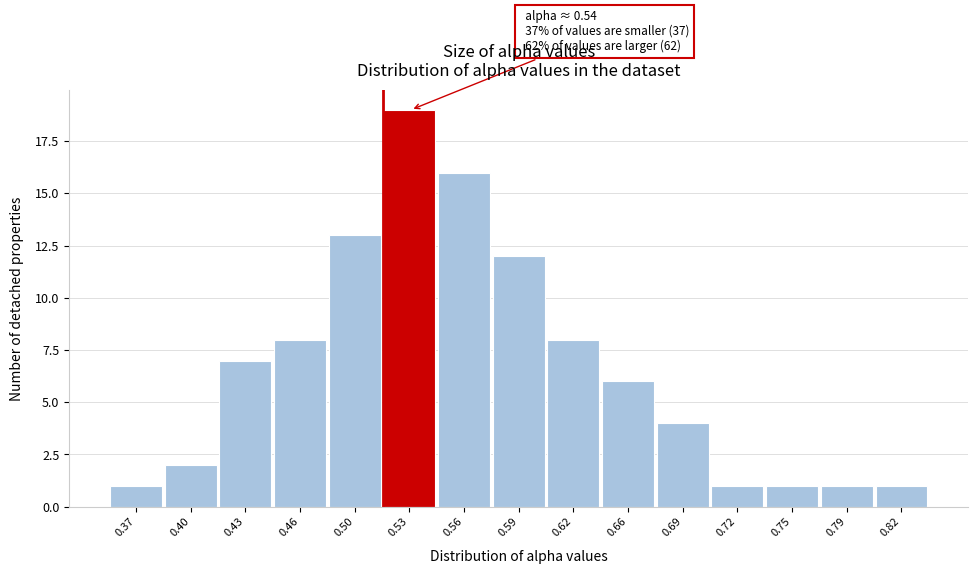

Reading right to left, extract all data points from this chart.

0.82=1	0.79=1	0.75=1	0.72=1	0.69=4	0.66=6	0.62=8	0.59=12	0.56=16	0.53=19	0.50=13	0.46=8	0.43=7	0.40=2	0.37=1